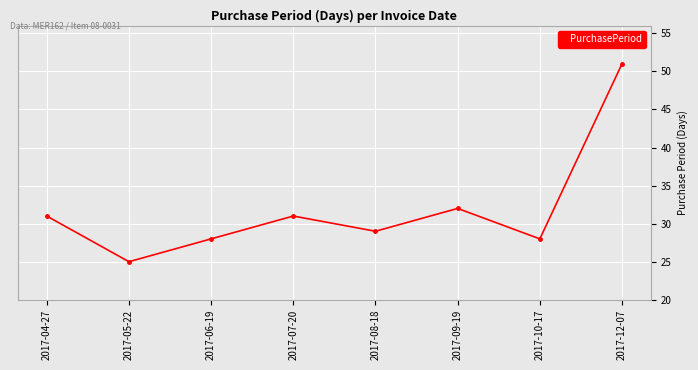

What is the smallest value displayed?

25